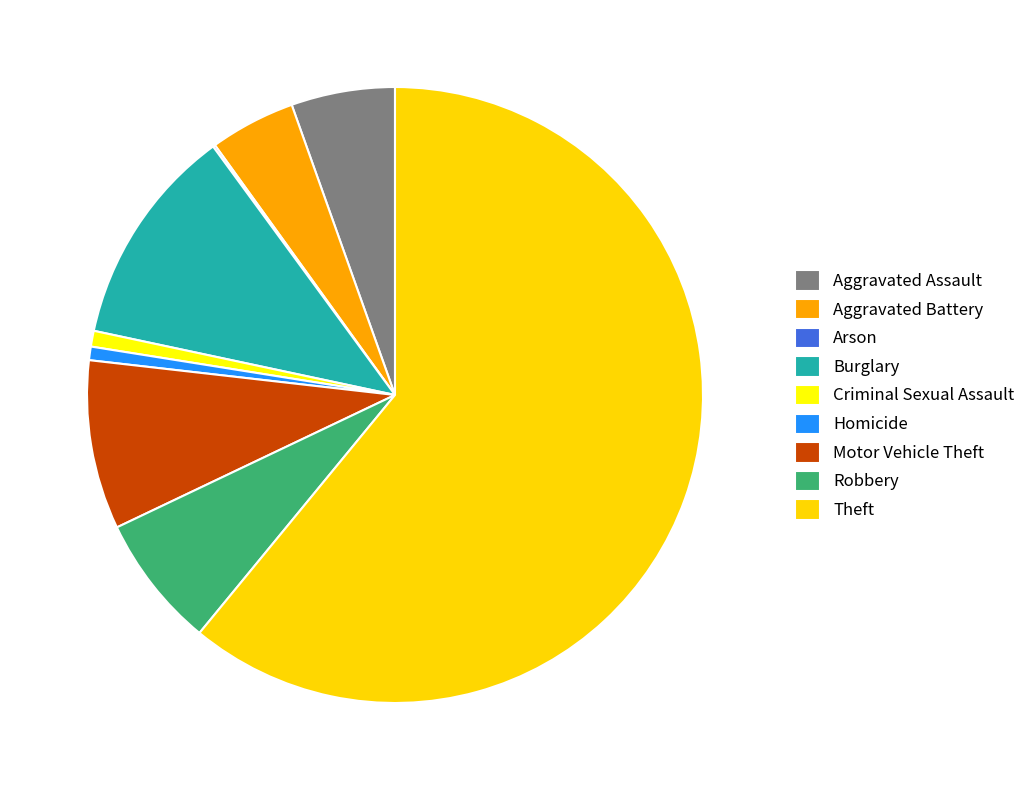

Is there any slice that represents more than half of the pie?

Yes